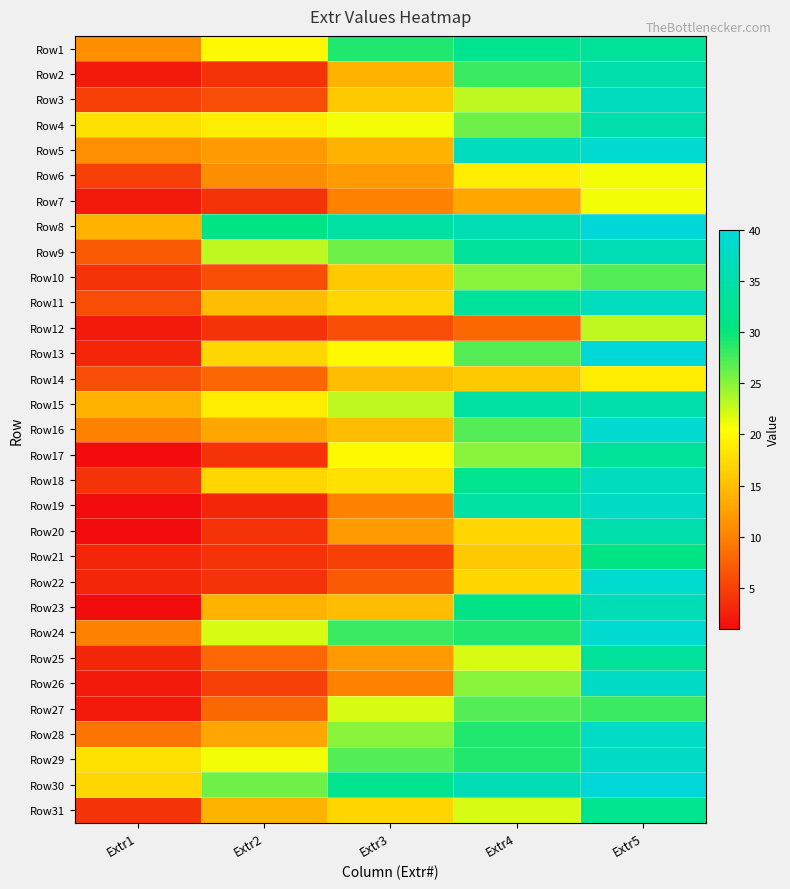

What is the total value across all series at Extr3?

548